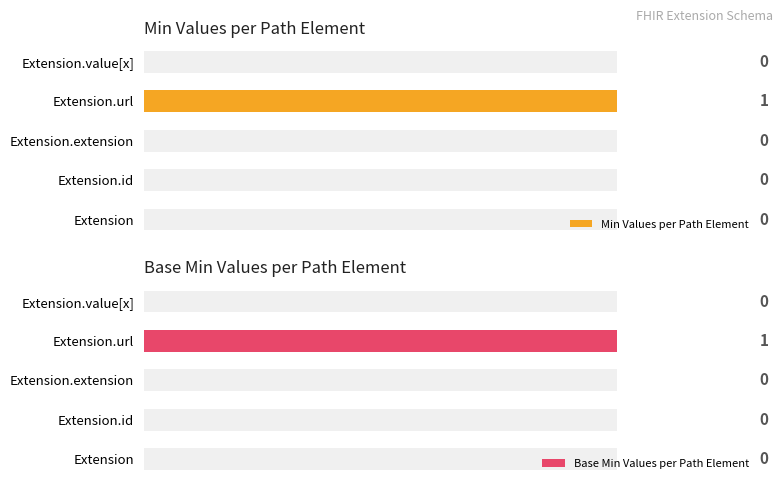

Reading right to left, transcribe all the data shown in this chart.

Min Values per Path Element: 0	1	0	0	0
Base Min Values per Path Element: 0	1	0	0	0